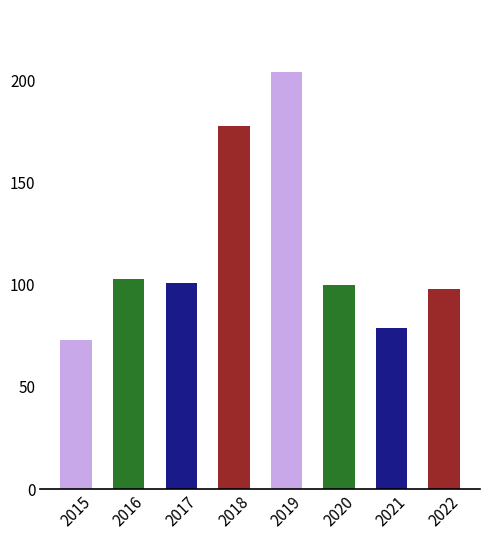

Reading right to left, transcribe all the data shown in this chart.

98	79	100	204	178	101	103	73